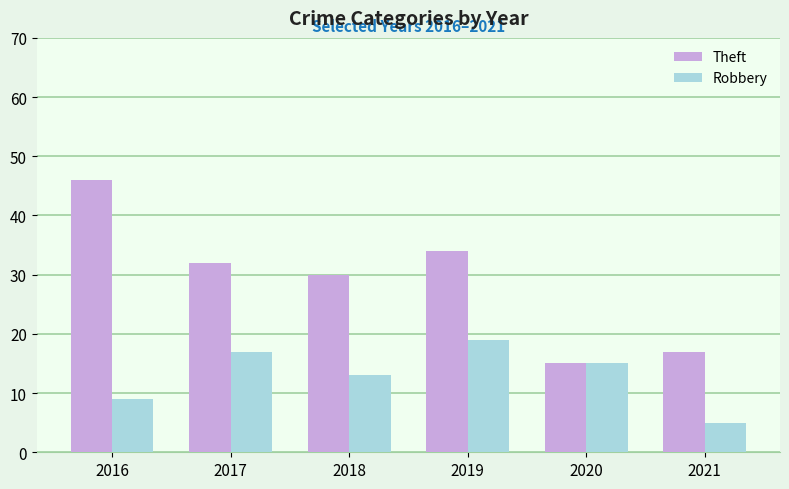

What is the smallest value displayed?

5